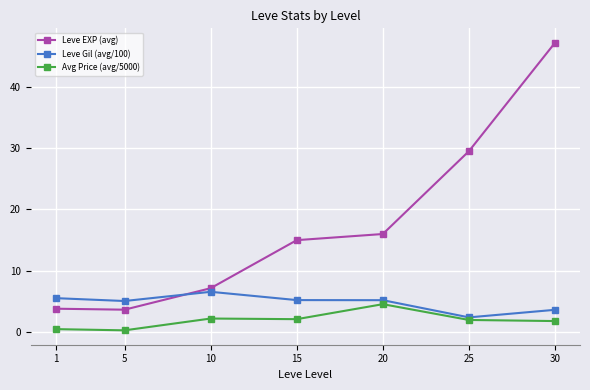

Which series has the widest spread of values?

Leve EXP (avg)